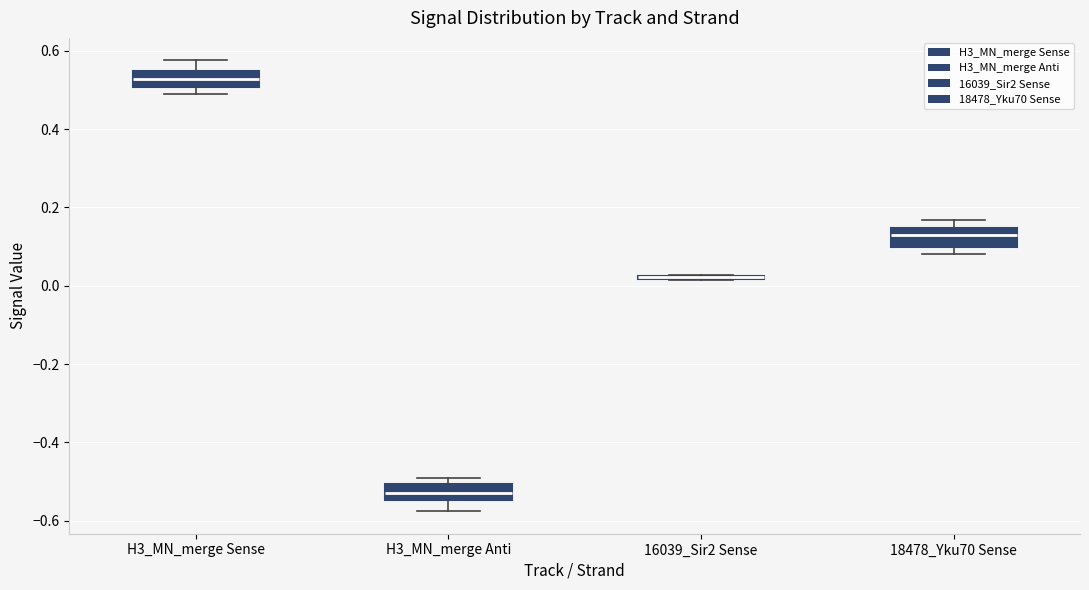

Reading left to right, transcribe this box plot: for each box, give where its median line is, the range the box spans, and where its two whiskers end, as read against the y-axis. The values are not printed on the chart, so give them approximately, as read against the axis.

H3_MN_merge Sense: median 0.52, box 0.50 to 0.54, whiskers 0.48 to 0.58
H3_MN_merge Anti: median -0.52, box -0.54 to -0.50, whiskers -0.58 to -0.48
16039_Sir2 Sense: box collapsed to a line at 0.02, whiskers 0.02 to 0.02
18478_Yku70 Sense: median 0.12, box 0.10 to 0.14, whiskers 0.08 to 0.16